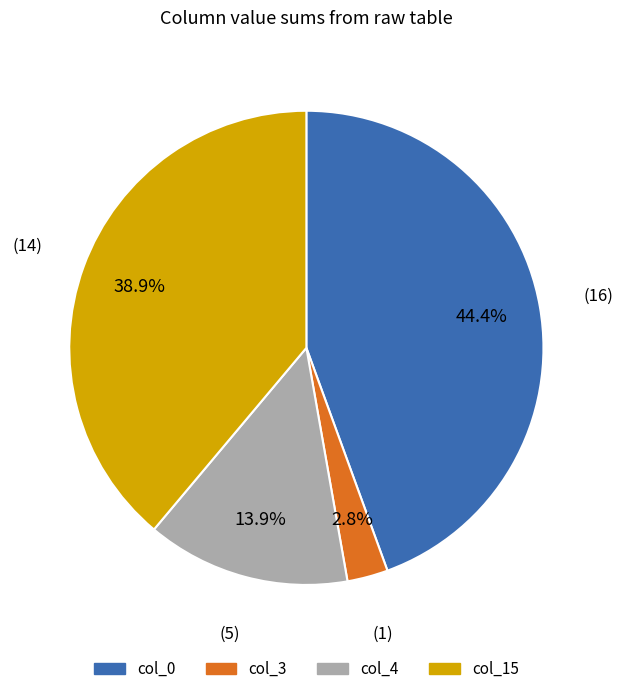

Rank the categories by value from lowest to highest.

col_3, col_4, col_15, col_0